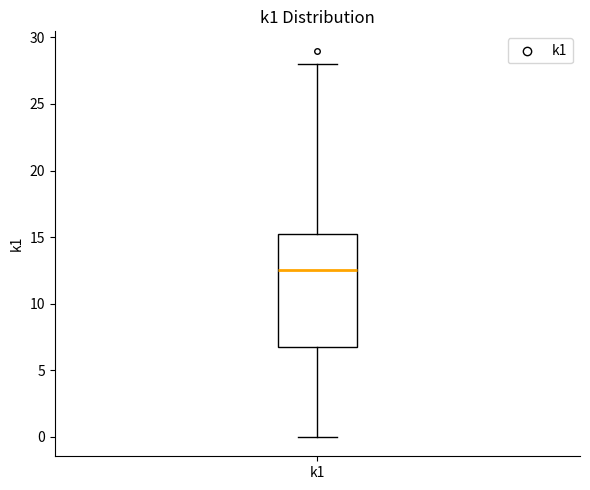

Read this box plot against the y-axis: the position of the median line, the range covered by the box, and the ends of both whiskers. The values are not printed on the chart, so give them approximately, as read against the axis.

median 12.5, box 7.0 to 15.5, whiskers 0.0 to 28.0